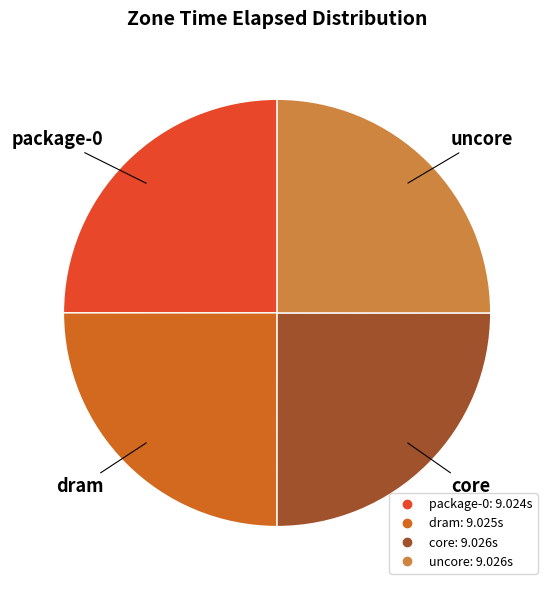

How many segments does this pie chart have?

4